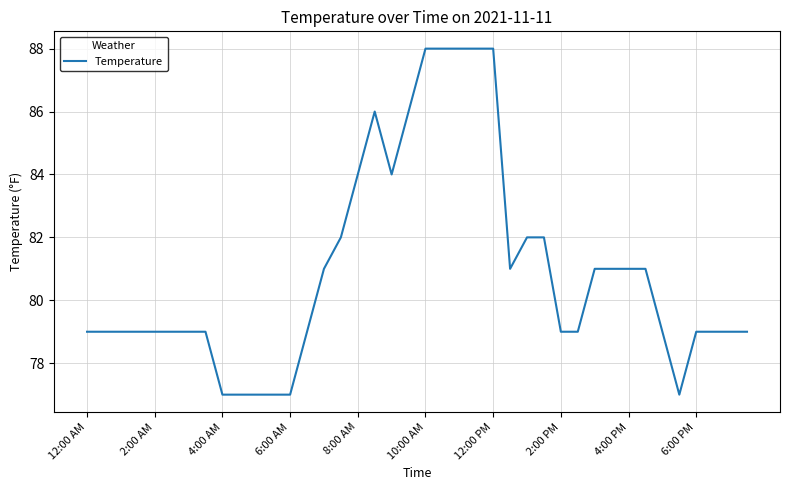

What is the maximum value shown in the chart?

88